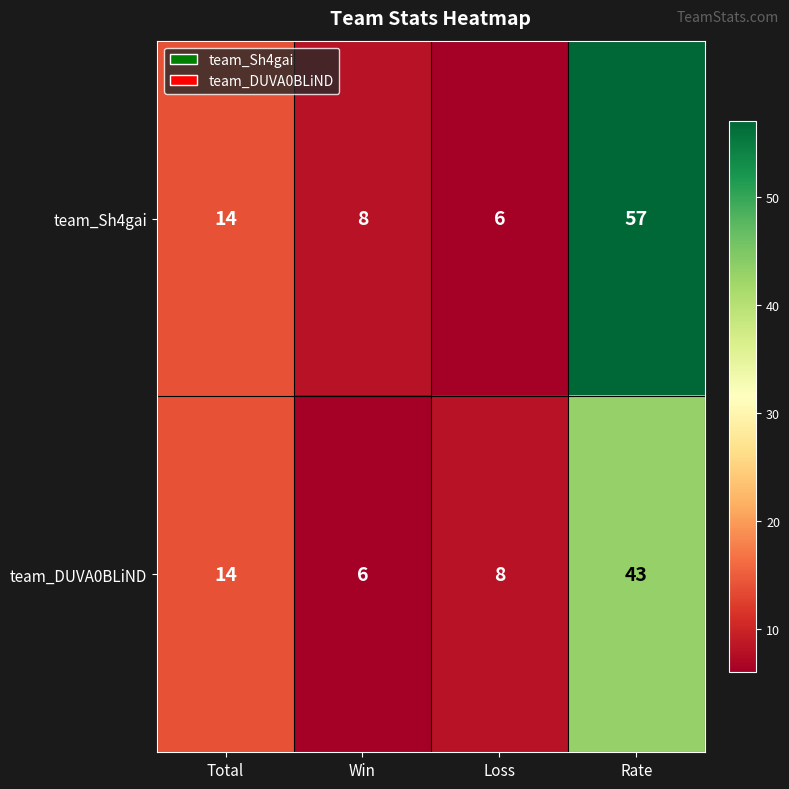

What is the difference between the maximum and minimum values in the team_DUVA0BLiND series?

37